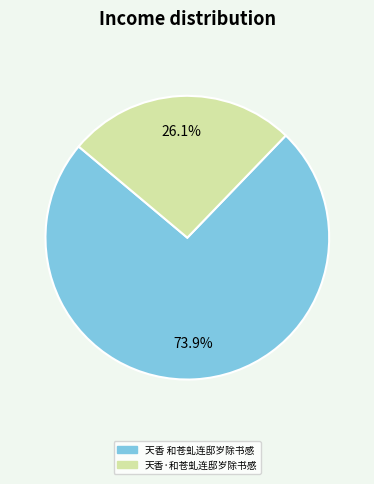

How many segments does this pie chart have?

2